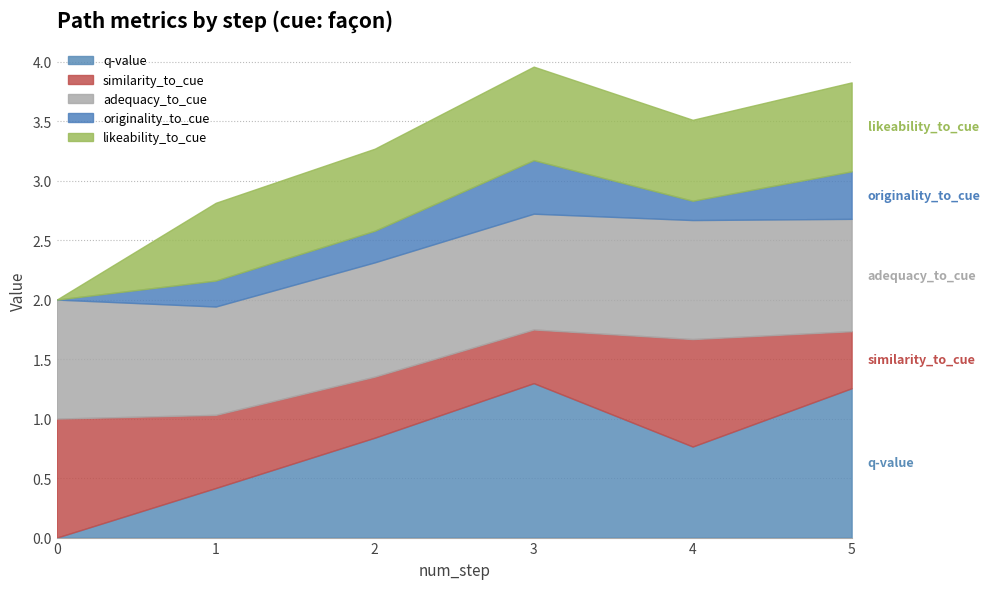

What is the difference between the similarity_to_cue values at 2 and 1?

0.1